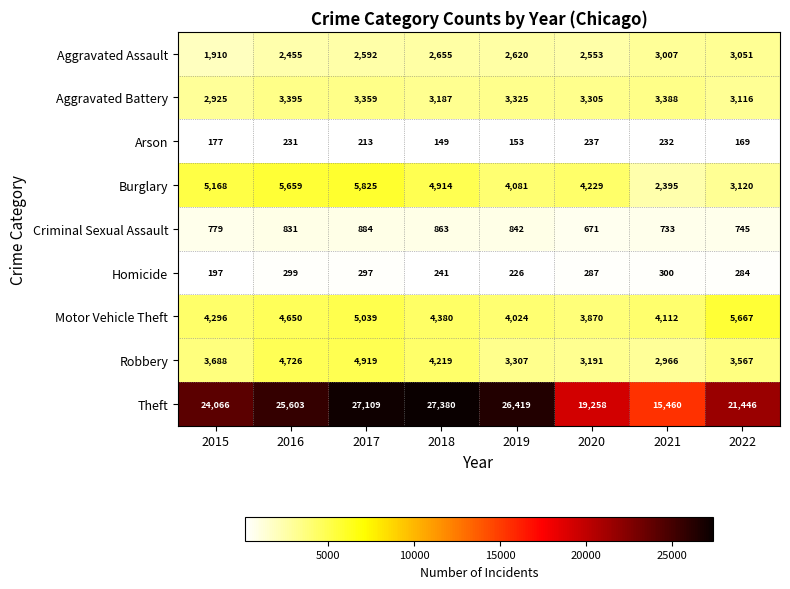

What is the difference between the second highest and second lowest values in the Burglary series?

2539